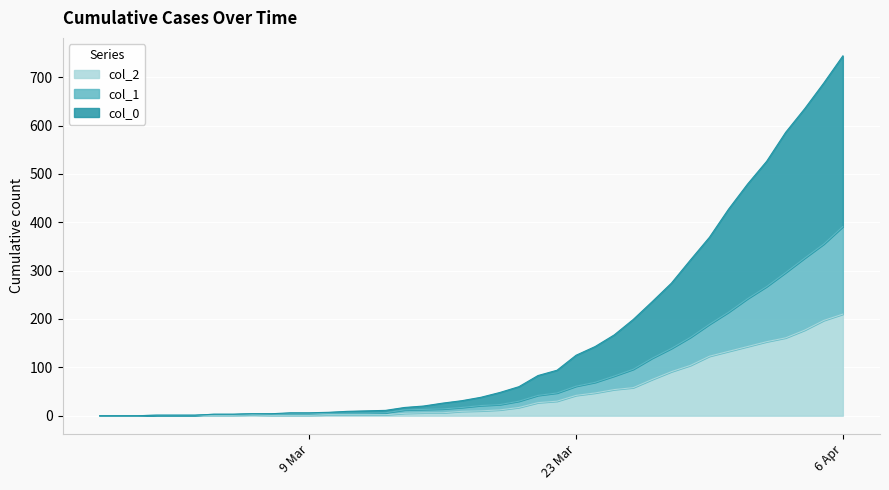

True or false: col_0 and col_2 intersect in this chart.

False